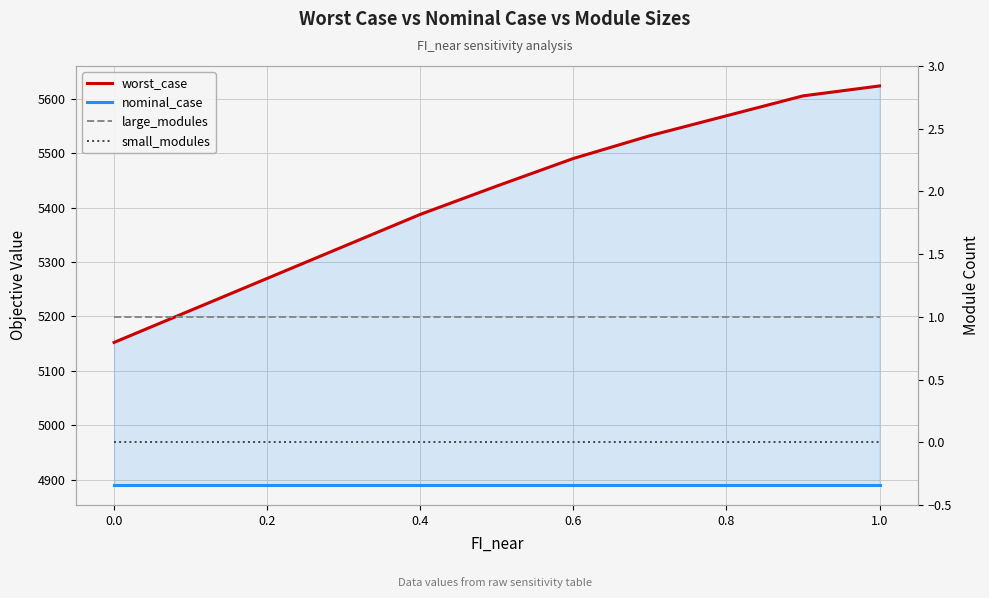

Is the value of small_modules at 8 greater than the value of large_modules at 0.0?

No